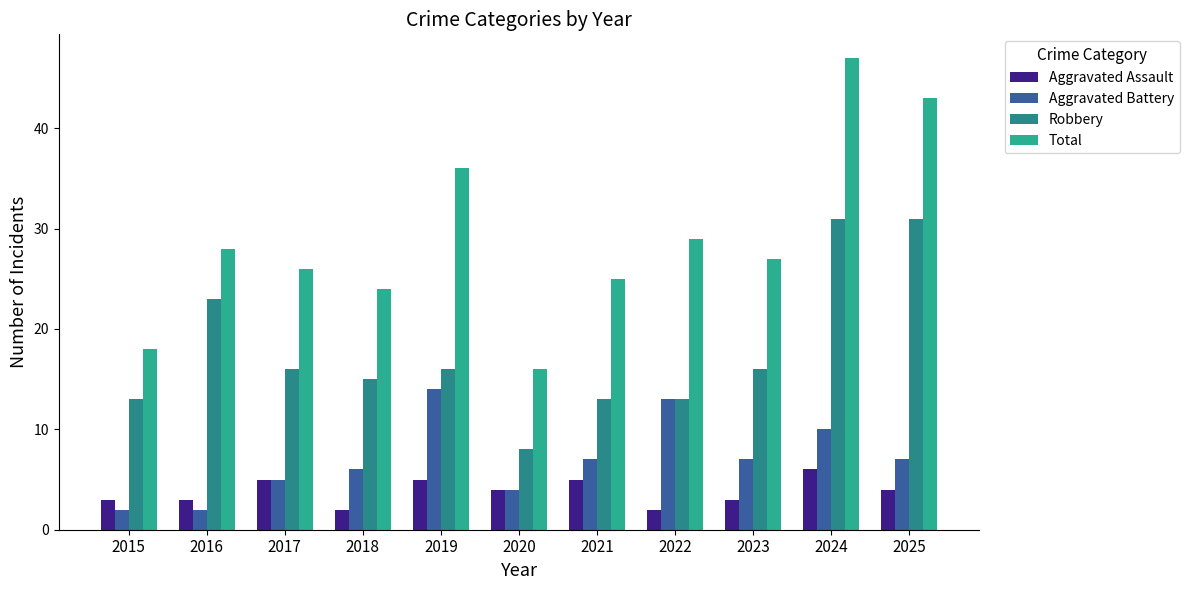

The value of Aggravated Battery at 2021 is 3. True or false?

False